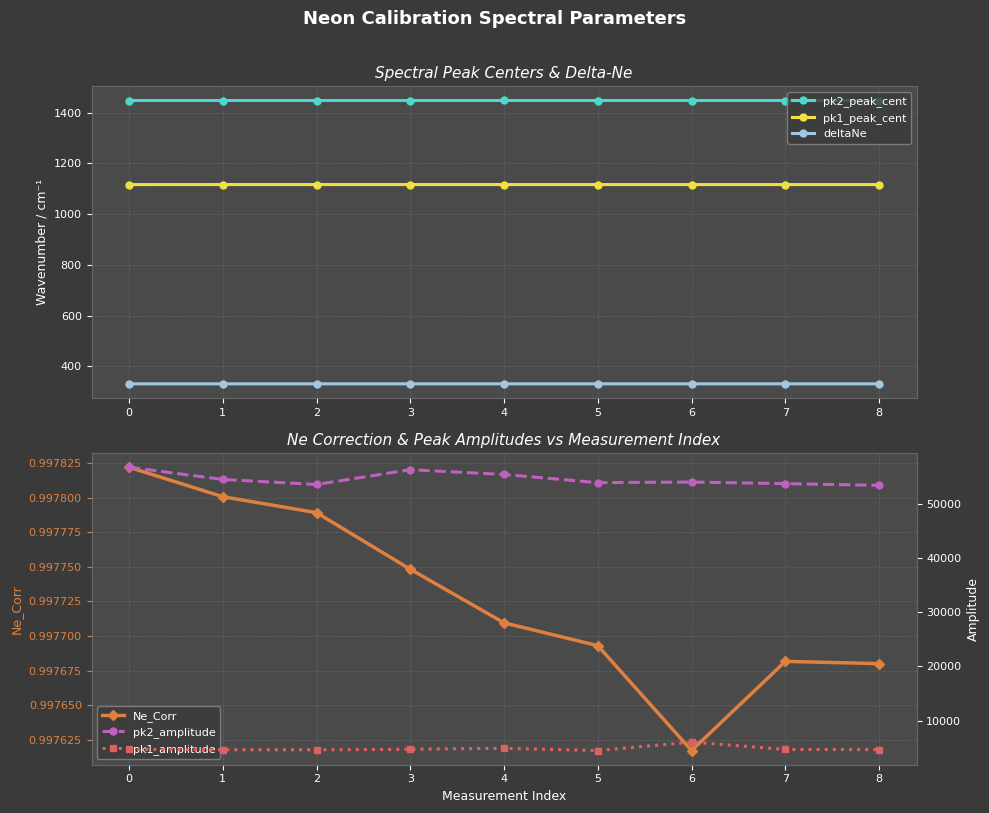

What is the sum of the pk2_peak_cent values at 2 and 5?

2895.2